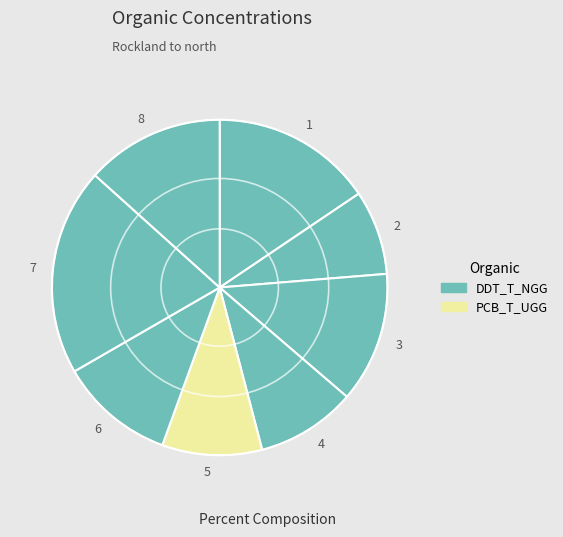

Is 3 the majority of the pie?

No